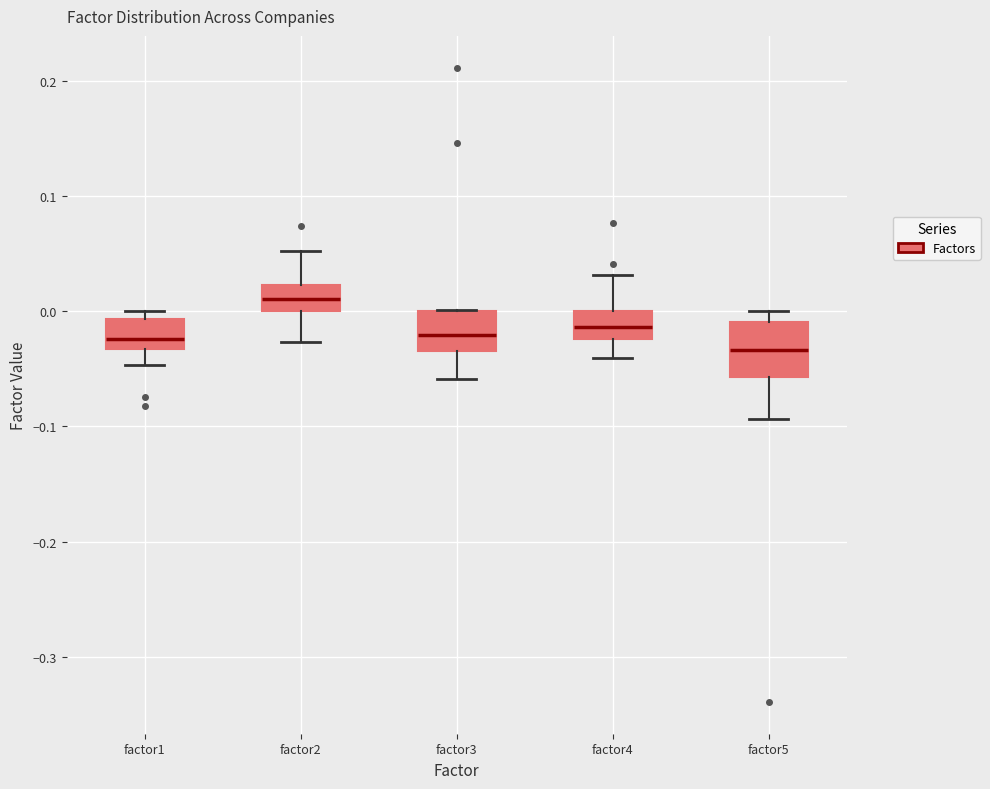

Reading left to right, transcribe this box plot: for each box, give where its median line is, the range the box spans, and where its two whiskers end, as read against the y-axis. The values are not printed on the chart, so give them approximately, as read against the axis.

factor1: median -0.02, box -0.03 to -0.01, whiskers -0.05 to 0.00
factor2: median 0.01, box 0.00 to 0.02, whiskers -0.03 to 0.05
factor3: median -0.02, box -0.03 to 0.00, whiskers -0.06 to 0.00
factor4: median -0.01, box -0.02 to 0.00, whiskers -0.04 to 0.03
factor5: median -0.03, box -0.06 to -0.01, whiskers -0.09 to 0.00